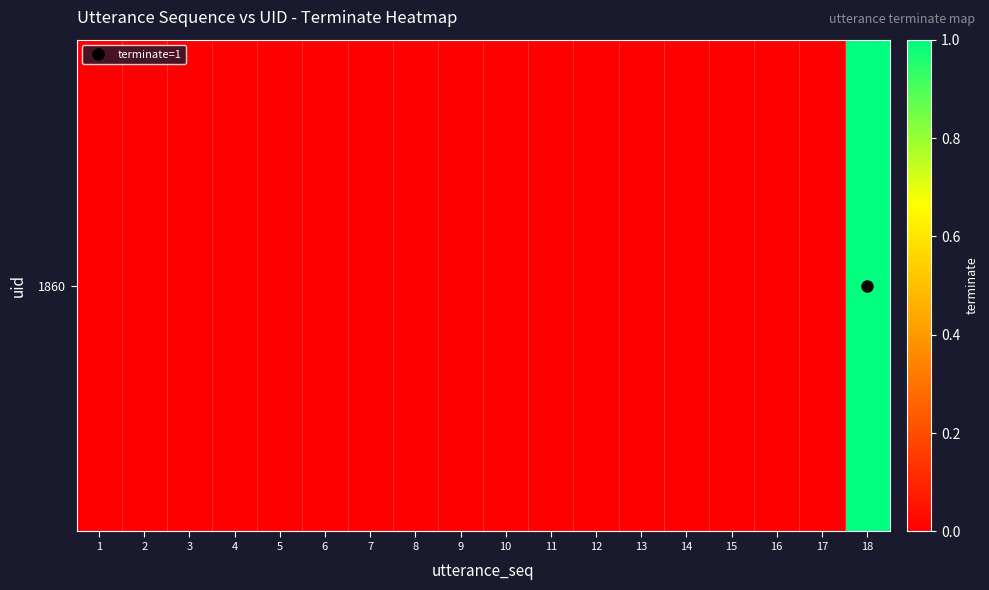

Rank the categories by value from lowest to highest.

1, 2, 3, 4, 5, 6, 7, 8, 9, 10, 11, 12, 13, 14, 15, 16, 17, 18